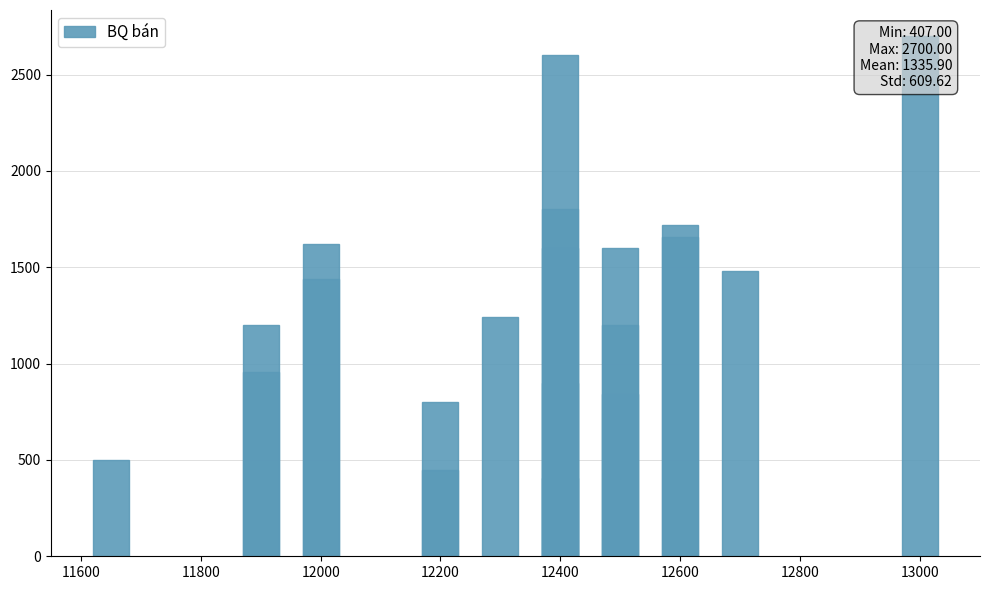

How many values exceed 1440?

9